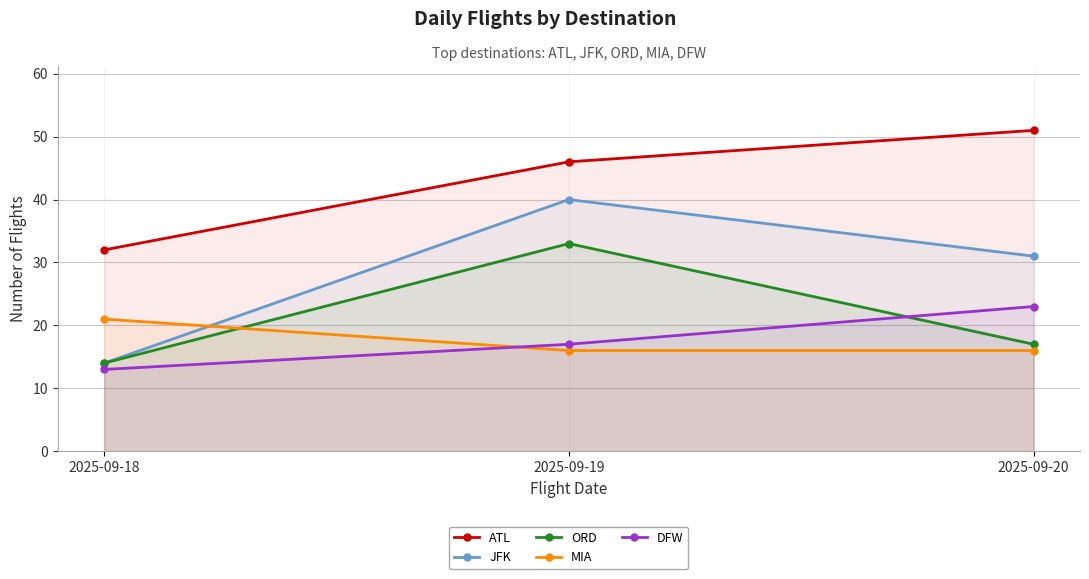

What is the total value across all series at 2025-09-19?

152